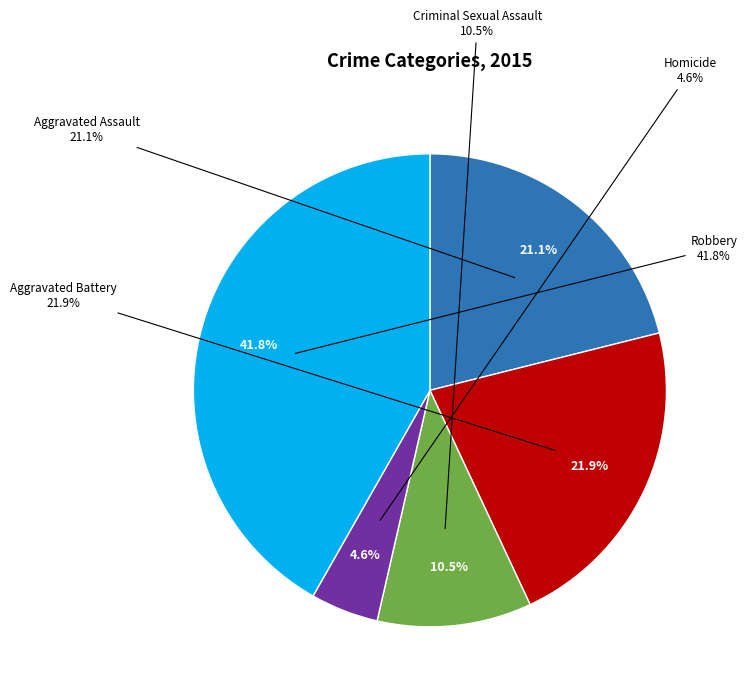

Combined, do Homicide and Aggravated Assault account for over 50%?

No